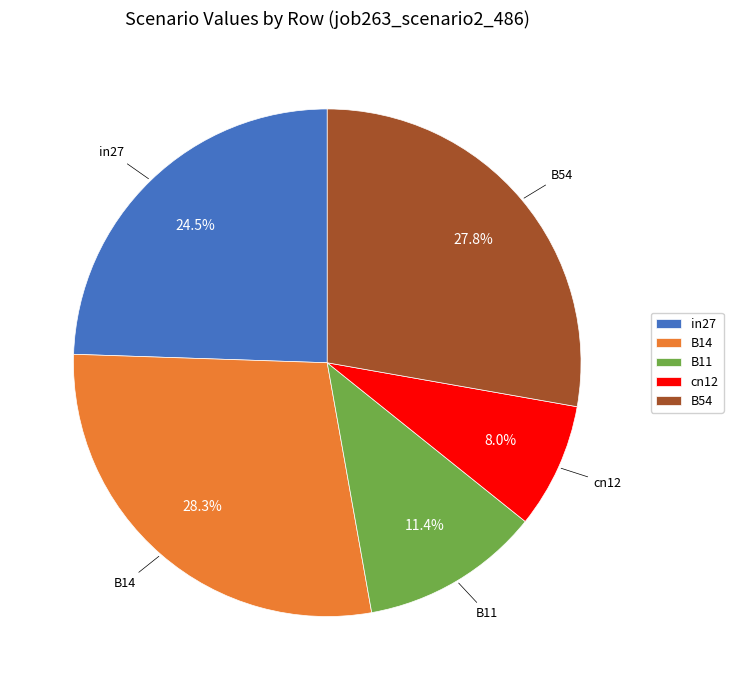

To the nearest percent, what is the difference between the B14 and B11 slice percentages?

17%